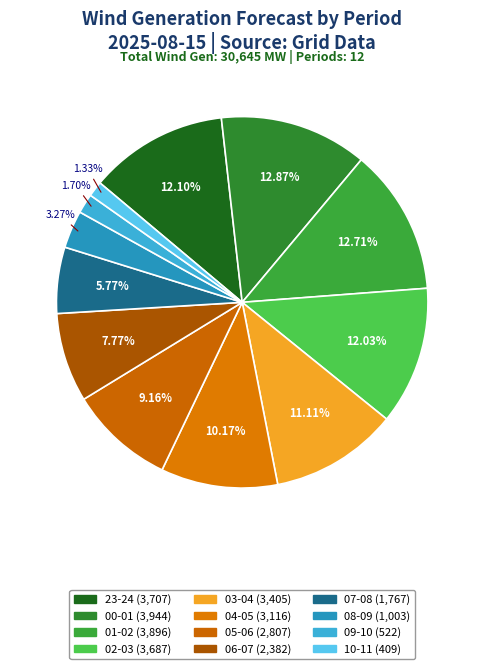

Is there any slice that represents more than half of the pie?

No